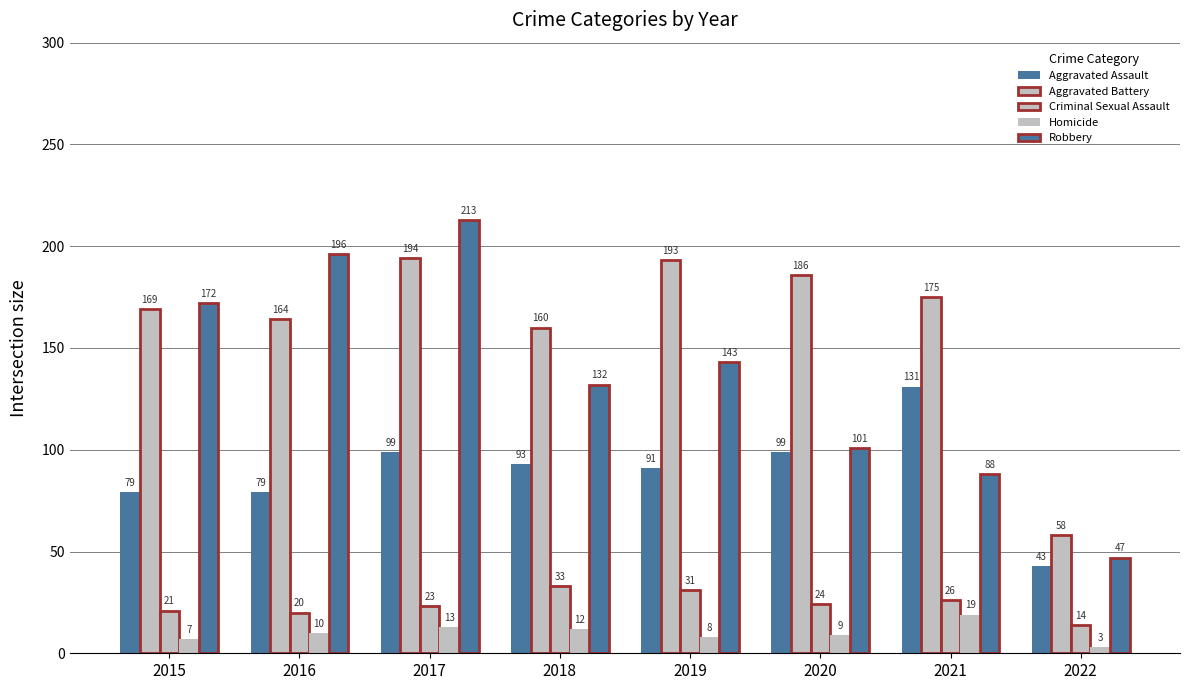

At which label does Criminal Sexual Assault reach its minimum?

2022